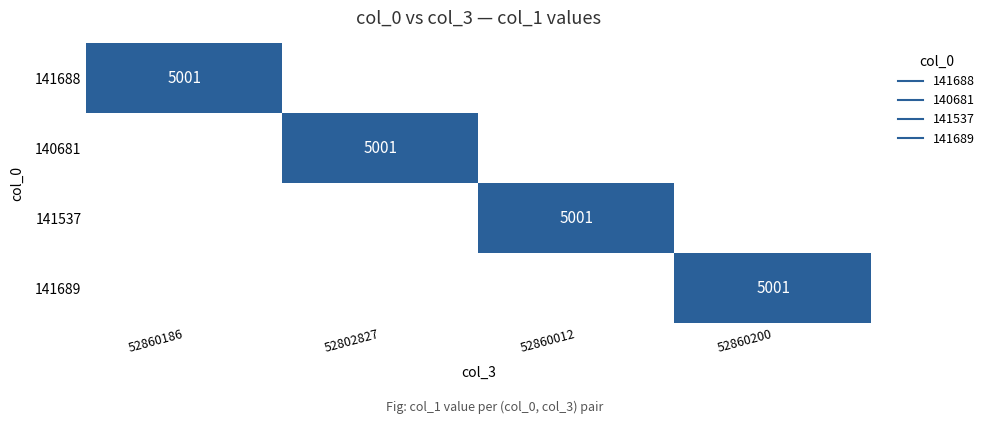

The 140681 series shows 0 at 52860186. True or false?

True